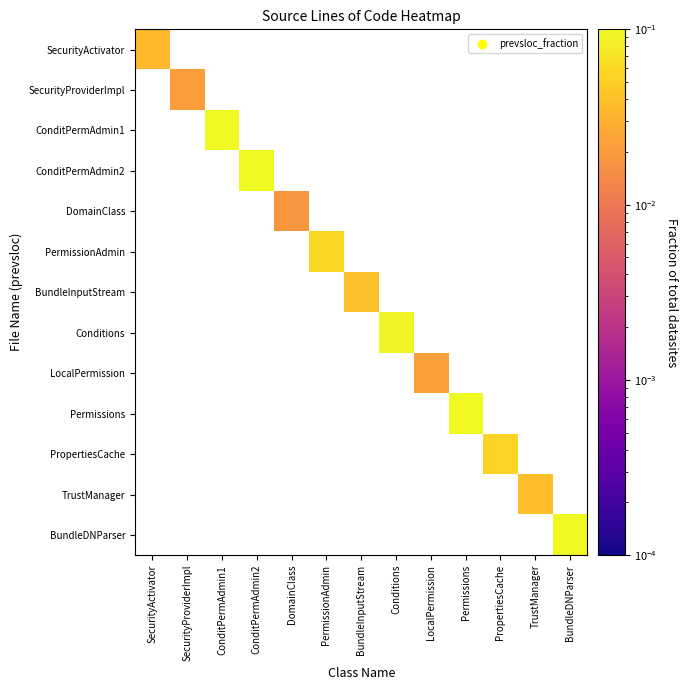

Which series has the largest range (max minus min)?

SecurityActivator